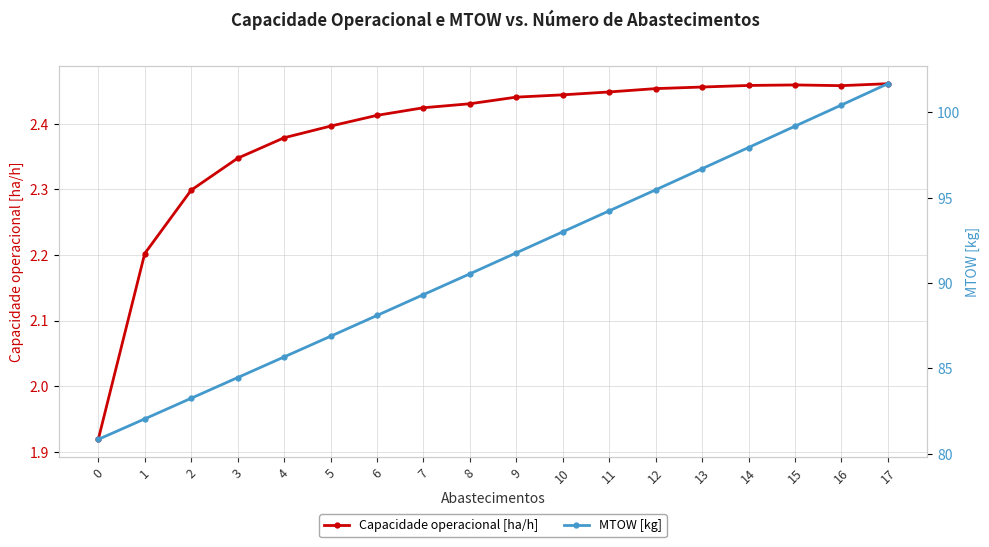

At 17, list the series in order from largest to smallest.

MTOW [kg], Capacidade operacional [ha/h]